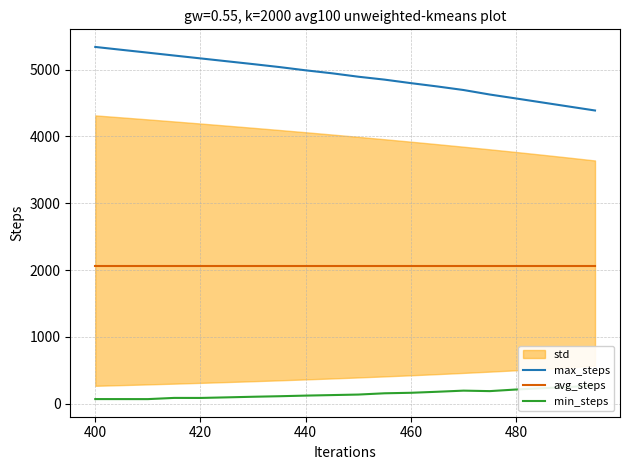

True or false: avg_steps has a value of 3309.5 at 460.

False